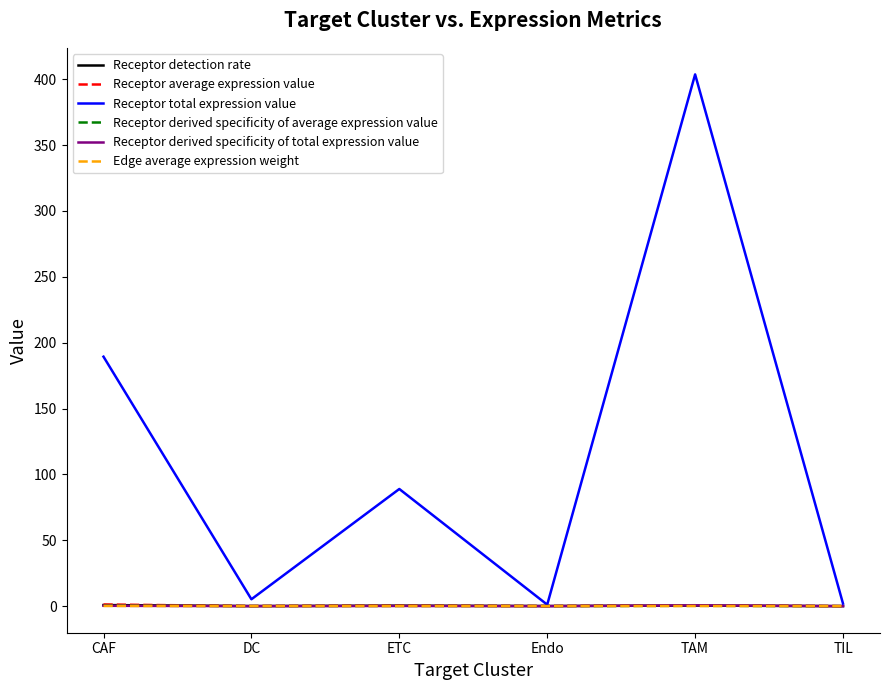

At which category does Receptor total expression value reach its first local valley?

DC